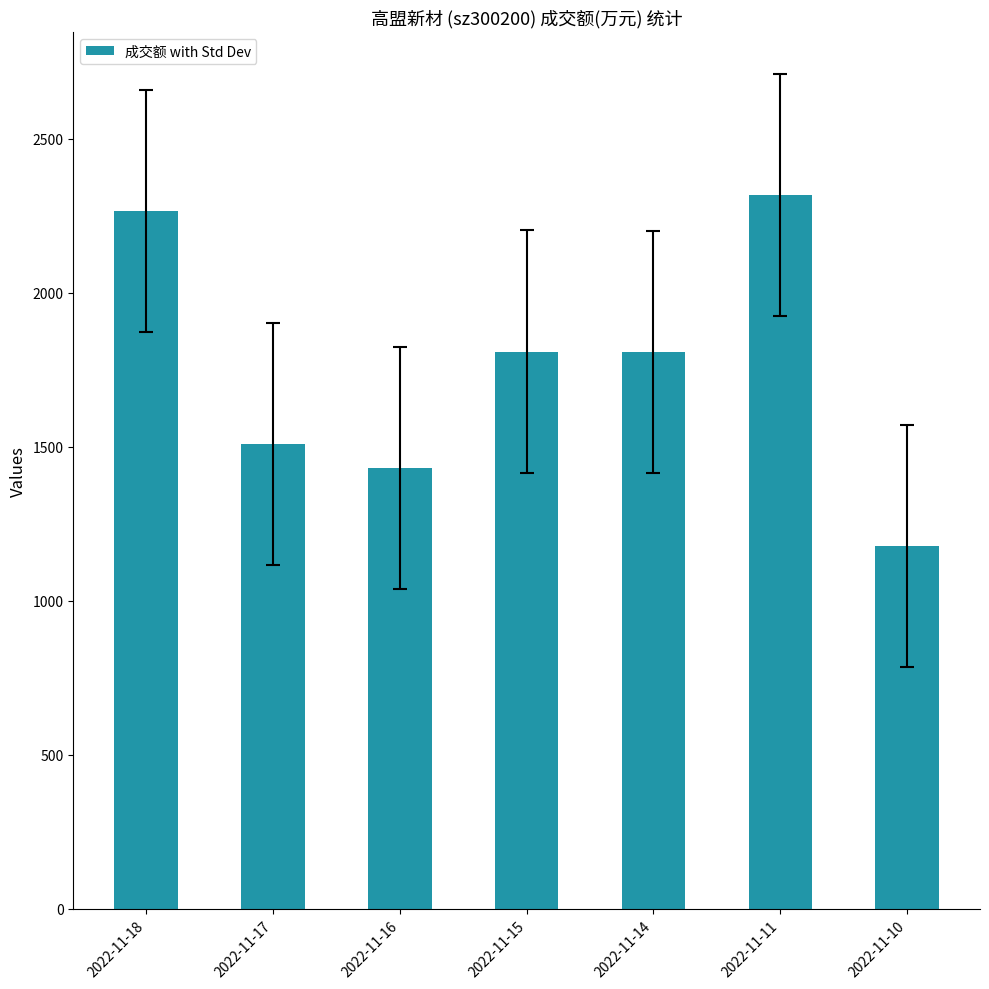

How many bars are there in total?

7